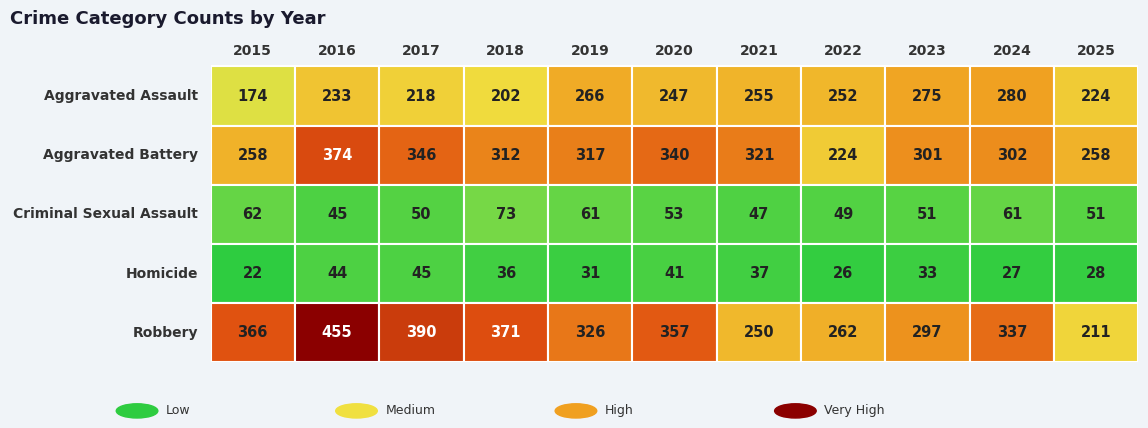

At which label does Aggravated Assault first exceed 247?

2019